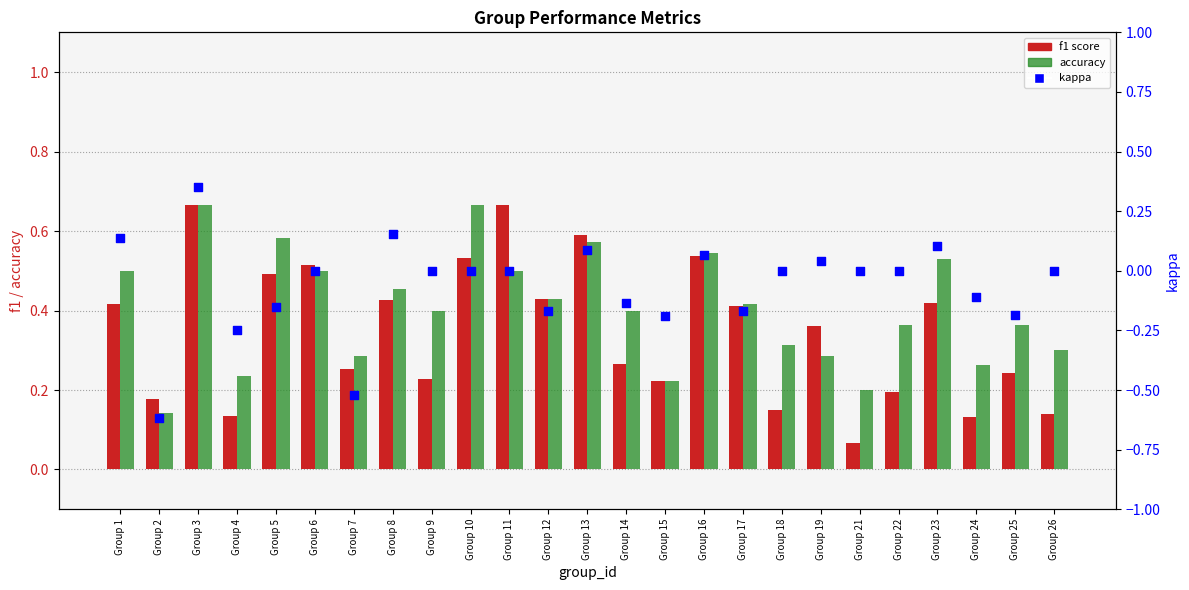

At how many categories does at least one series exceed 0?

25